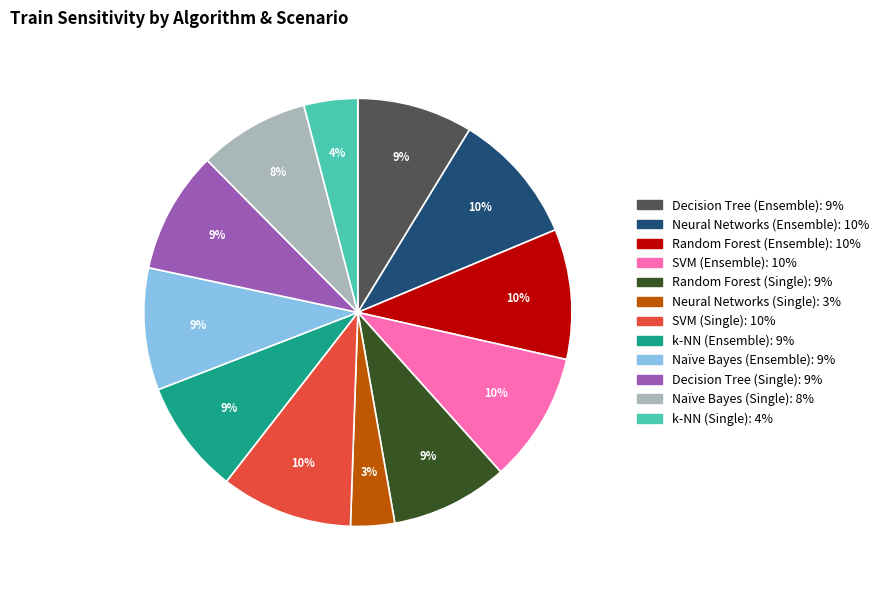

Is the sum of Random Forest (Ensemble) and k-NN (Ensemble) greater than half?

No